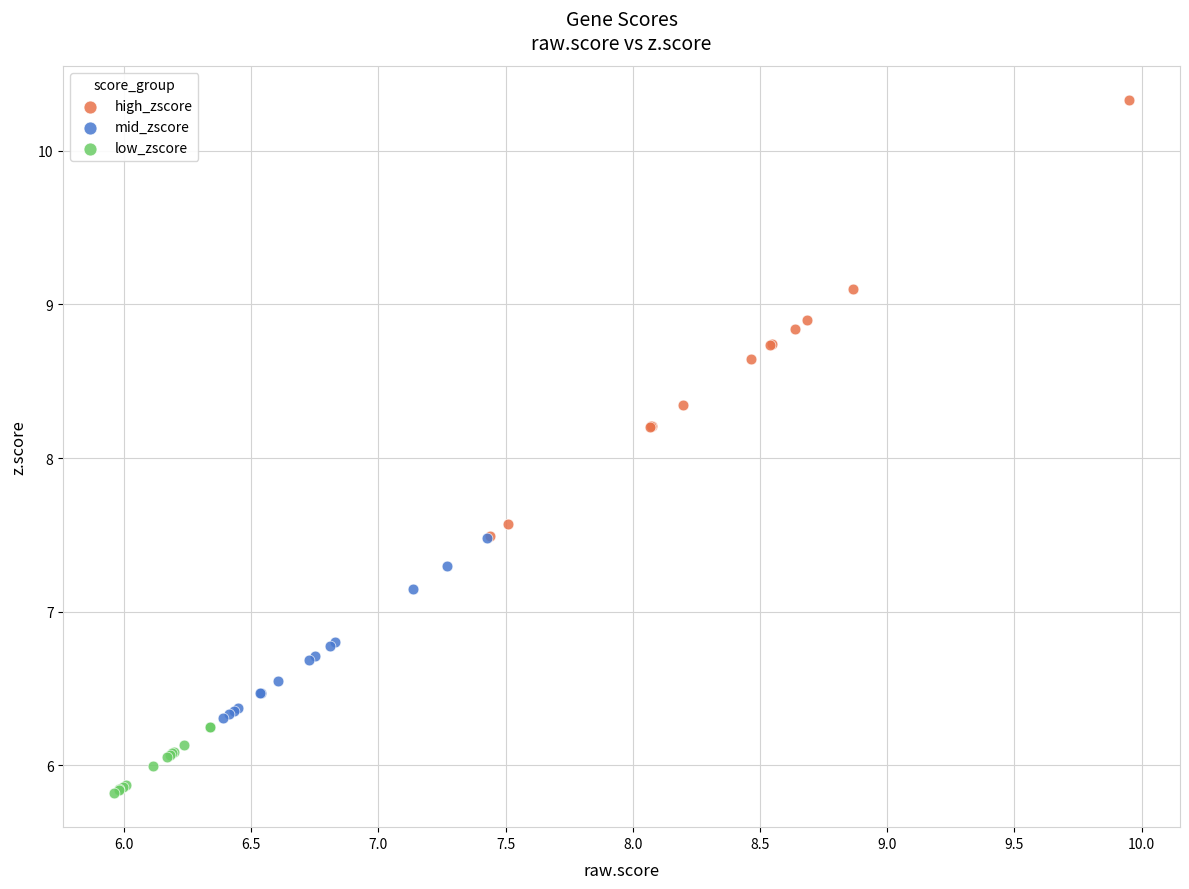

Which series contains the lowest Y value?

low_zscore